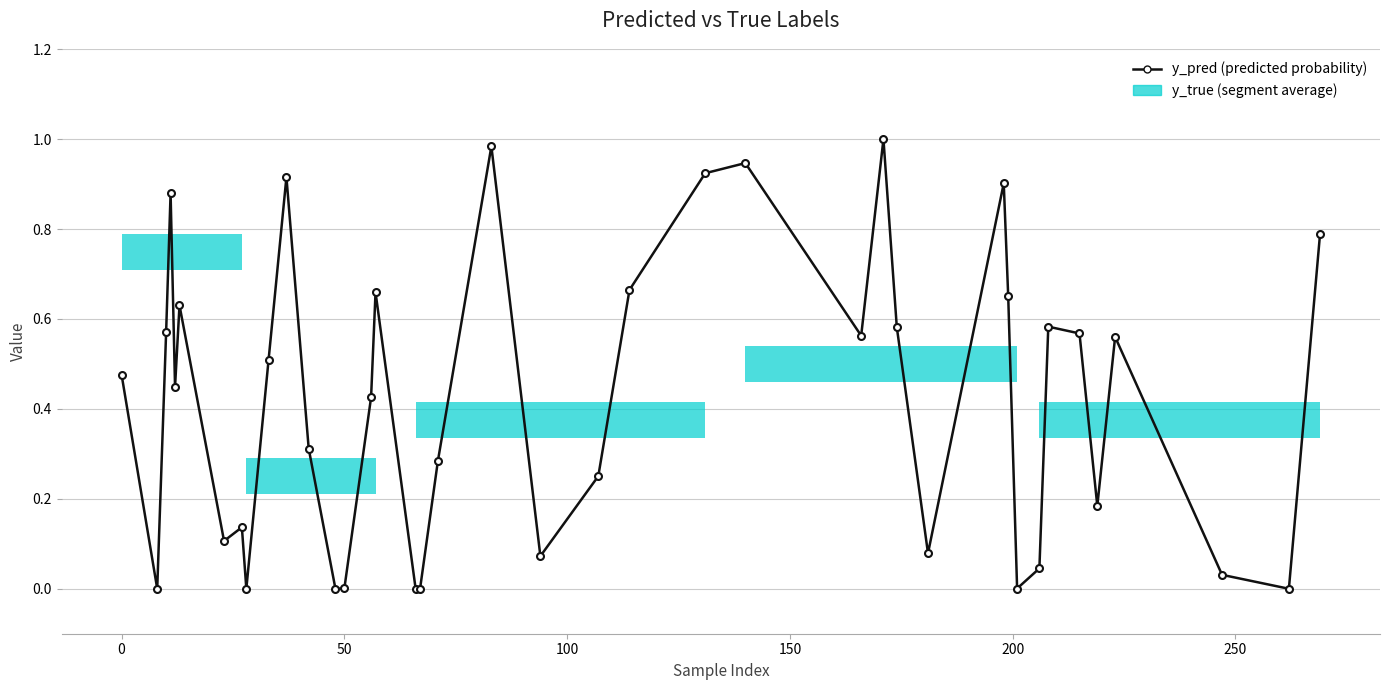

Read the value at 200.

0.6